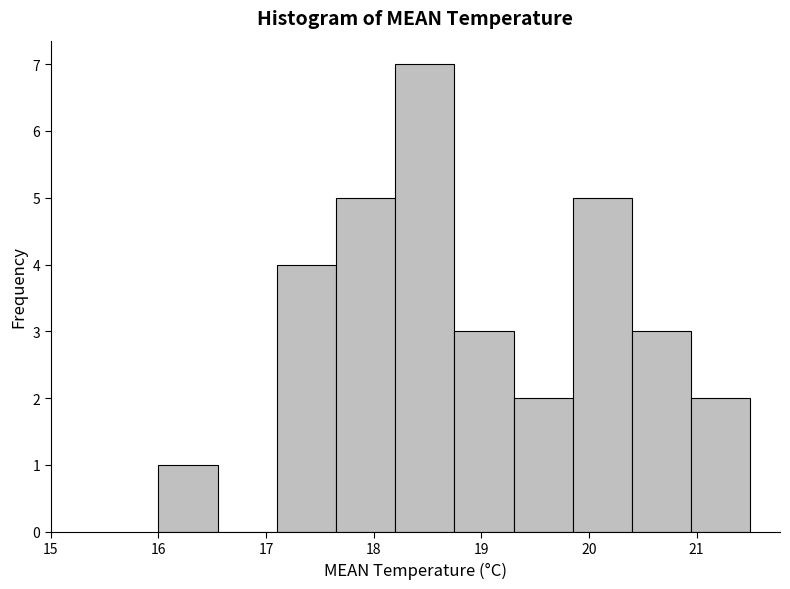

Which range on the x-axis has the tallest bar?

18.20 to 18.75